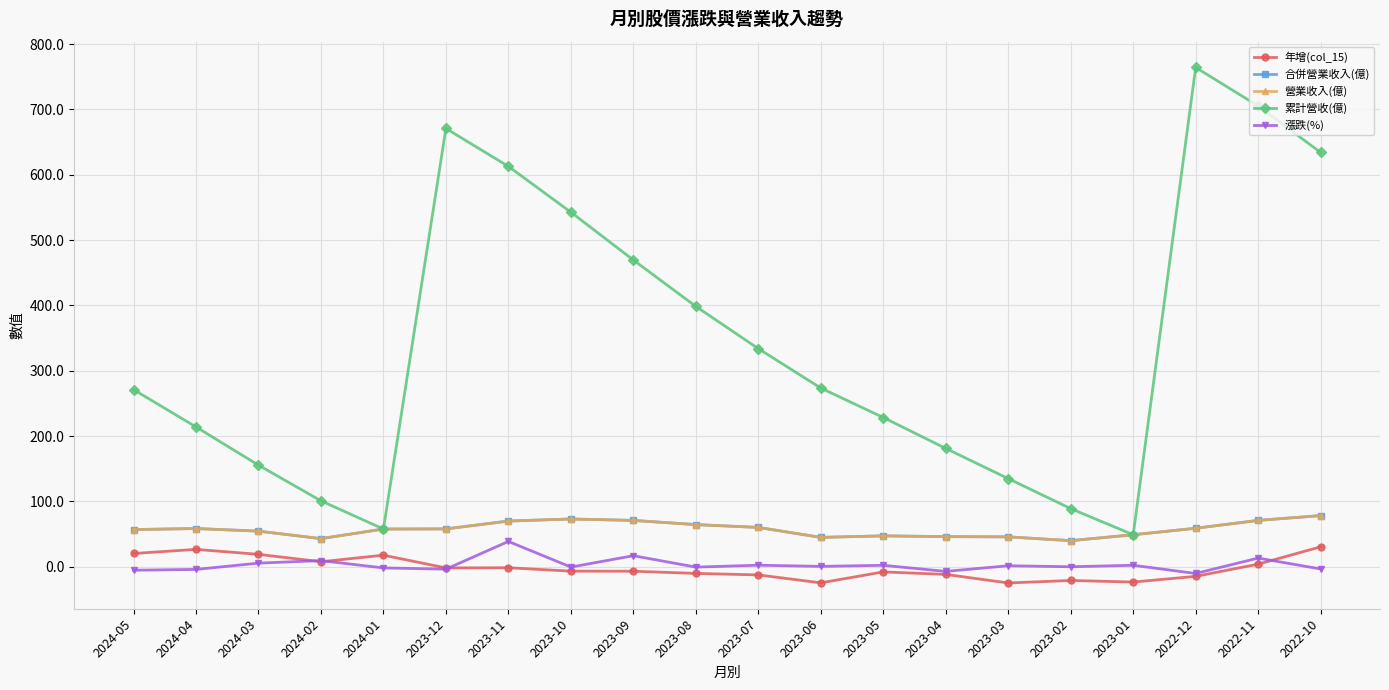

Reading left to right, list all the values displayed in this chart.

年增(col_15): 2024-05=20.4	2024-04=26.7	2024-03=19.1	2024-02=7.8	2024-01=17.8	2023-12=-1.7	2023-11=-1.4	2023-10=-6.6	2023-09=-6.7	2023-08=-10.1	2023-07=-12.4	2023-06=-24.5	2023-05=-7.8	2023-04=-11.6	2023-03=-24.7	2023-02=-20.9	2023-01=-23.3	2022-12=-14.6	2022-11=4.1	2022-10=30.6
合併營業收入(億): 2024-05=57.0	2024-04=58.6	2024-03=54.6	2024-02=43.1	2024-01=57.8	2023-12=58.0	2023-11=70.0	2023-10=73.2	2023-09=71.0	2023-08=64.6	2023-07=60.3	2023-06=45.0	2023-05=47.4	2023-04=46.2	2023-03=45.9	2023-02=40.0	2023-01=49.1	2022-12=59.0	2022-11=71.1	2022-10=78.4
營業收入(億): 2024-05=57.0	2024-04=58.6	2024-03=54.6	2024-02=43.1	2024-01=57.8	2023-12=58.0	2023-11=70.0	2023-10=73.2	2023-09=71.0	2023-08=64.6	2023-07=60.3	2023-06=45.0	2023-05=47.4	2023-04=46.2	2023-03=45.9	2023-02=40.0	2023-01=49.1	2022-12=59.0	2022-11=71.1	2022-10=78.4
累計營收(億): 2024-05=271.2	2024-04=214.1	2024-03=155.6	2024-02=101.0	2024-01=57.8	2023-12=670.8	2023-11=612.8	2023-10=542.7	2023-09=469.5	2023-08=398.5	2023-07=333.9	2023-06=273.6	2023-05=228.5	2023-04=181.2	2023-03=135.0	2023-02=89.1	2023-01=49.1	2022-12=764.2	2022-11=705.2	2022-10=634.1
漲跌(%): 2024-05=-5.2	2024-04=-4.0	2024-03=5.7	2024-02=9.5	2024-01=-1.7	2023-12=-3.5	2023-11=38.8	2023-10=-0.4	2023-09=17.0	2023-08=-0.4	2023-07=2.5	2023-06=0.7	2023-05=2.3	2023-04=-7.0	2023-03=1.6	2023-02=0.1	2023-01=2.4	2022-12=-10.2	2022-11=13.4	2022-10=-3.3